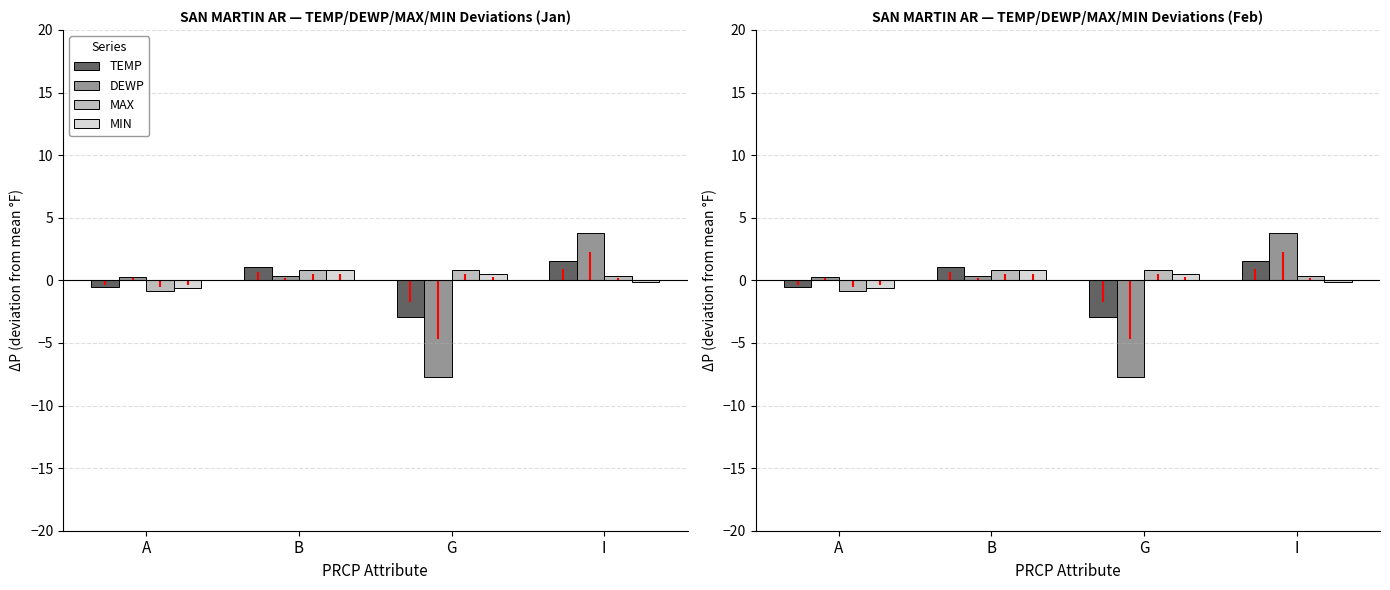

Reading left to right, what are all the values shown in this chart?

TEMP: -0.6	1.1	-2.9	1.5
DEWP: 0.2	0.3	-7.8	3.7
MAX: -0.8	0.8	0.8	0.4
MIN: -0.6	0.8	0.5	-0.1